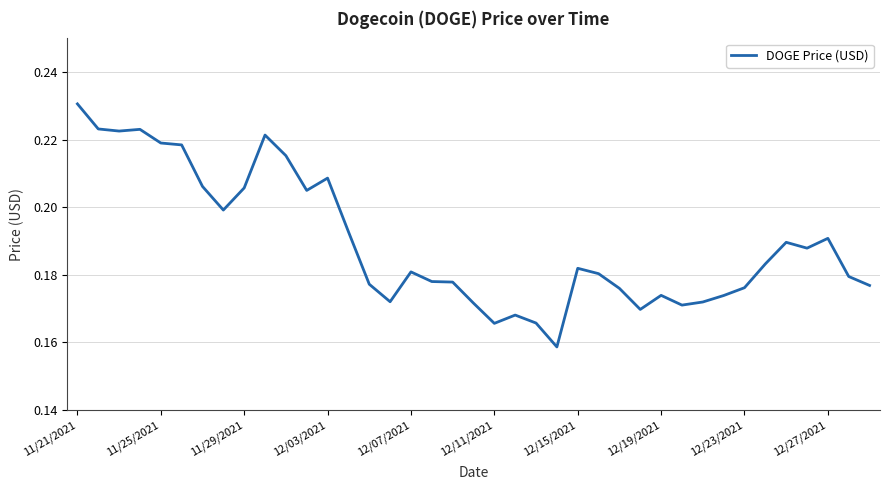

How many points are higher than both their immediate neighbors (excluding endpoints)?

9